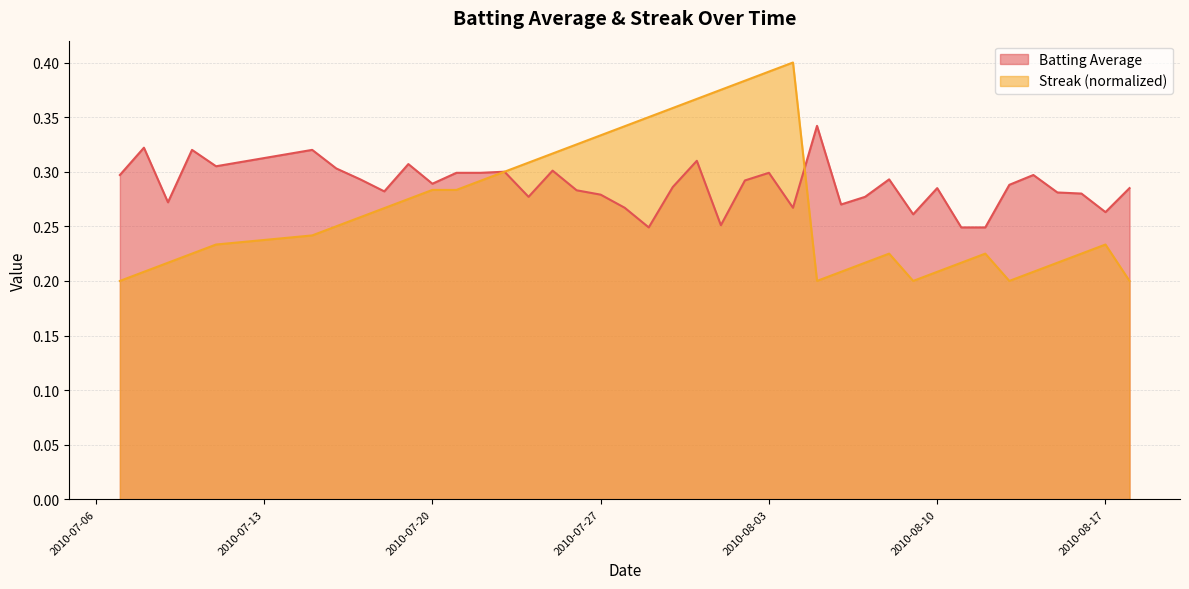

At how many categories does at least one series exceed 0?

40